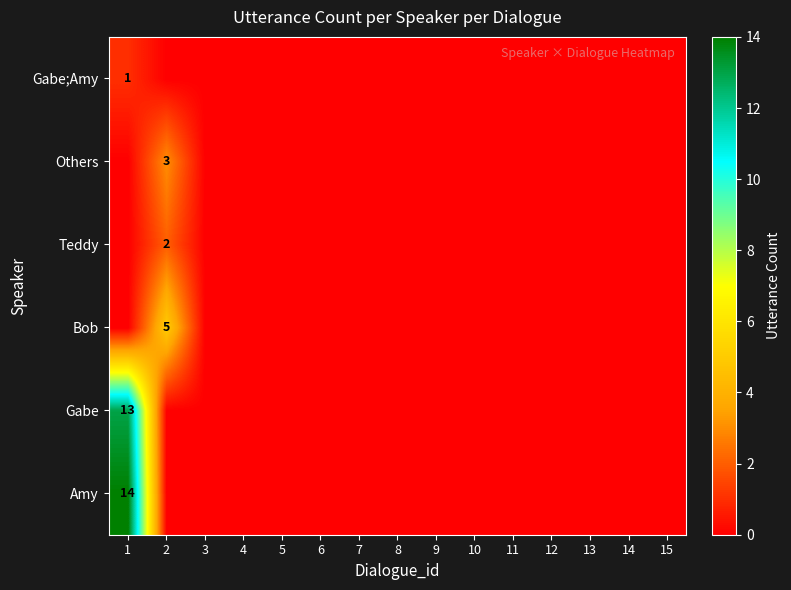

True or false: Gabe has a value of 23 at 1.

False